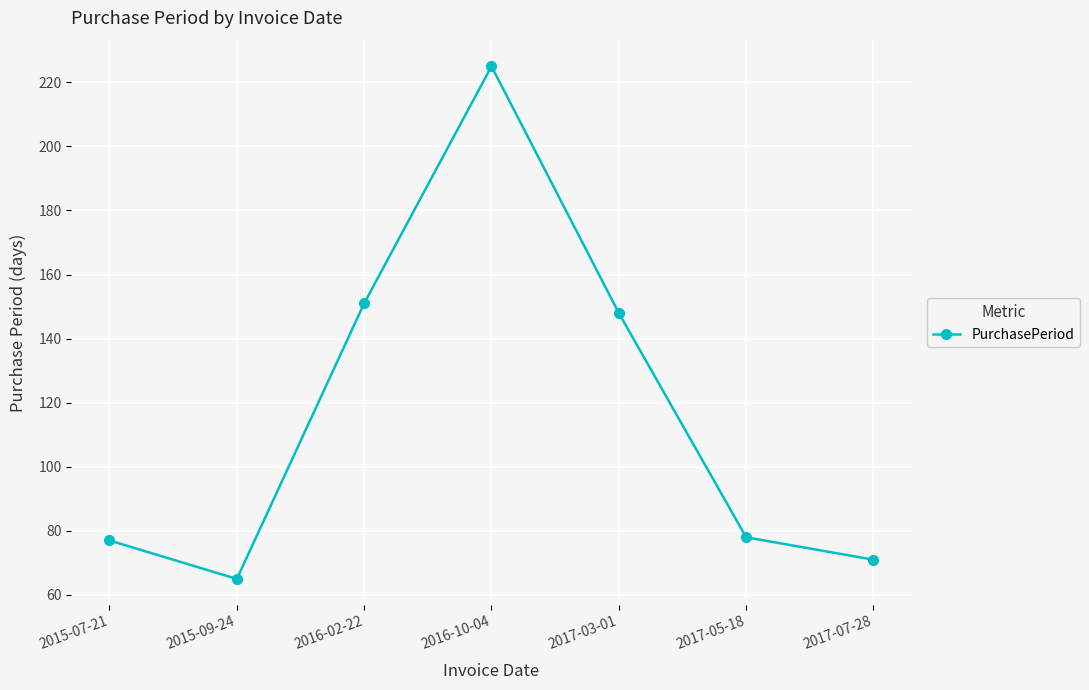

What is the greatest value displayed?

225